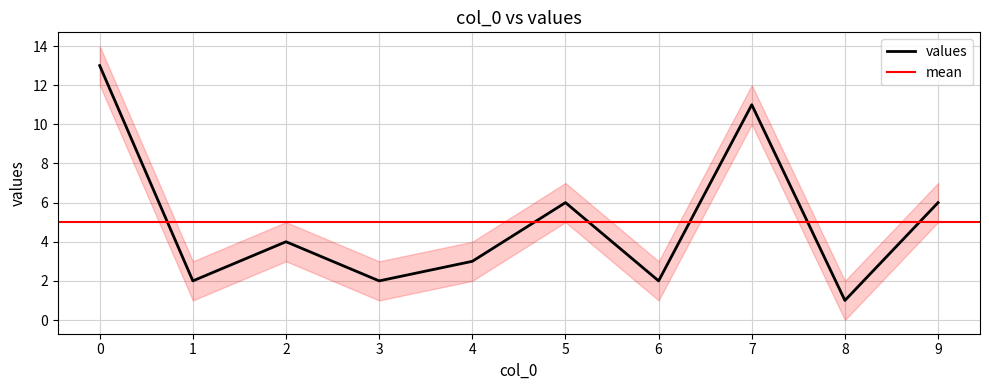

What is the value of the 4th point from the left?

2